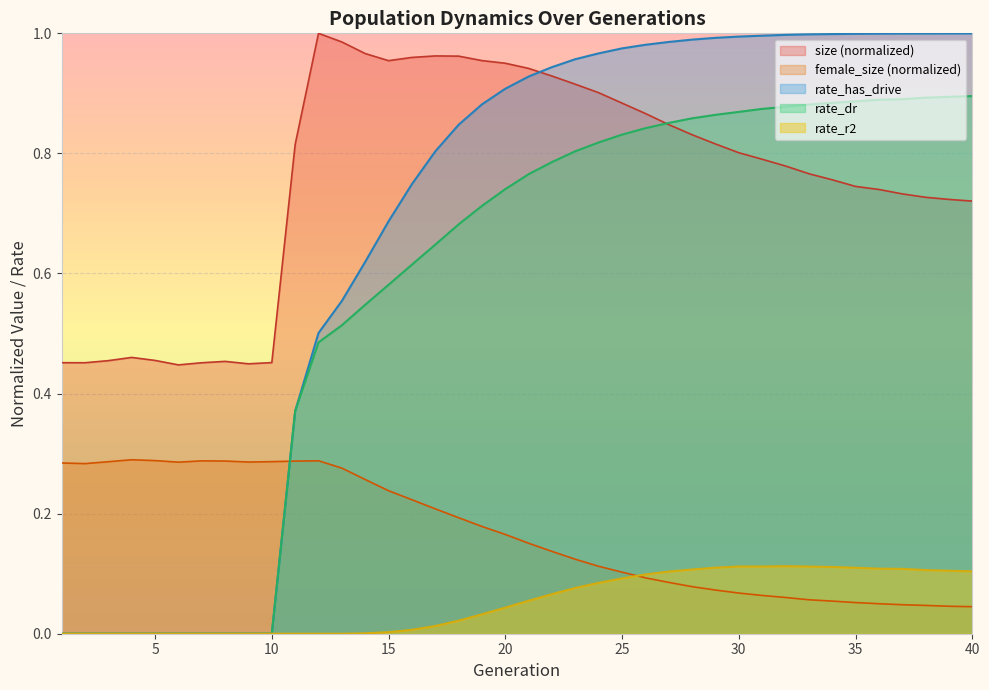

True or false: size and female_size cross at least once.

False